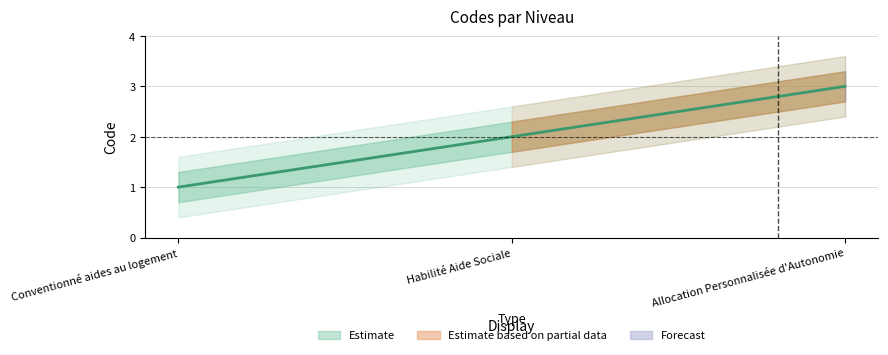

Count the number of data series in this chart.

1